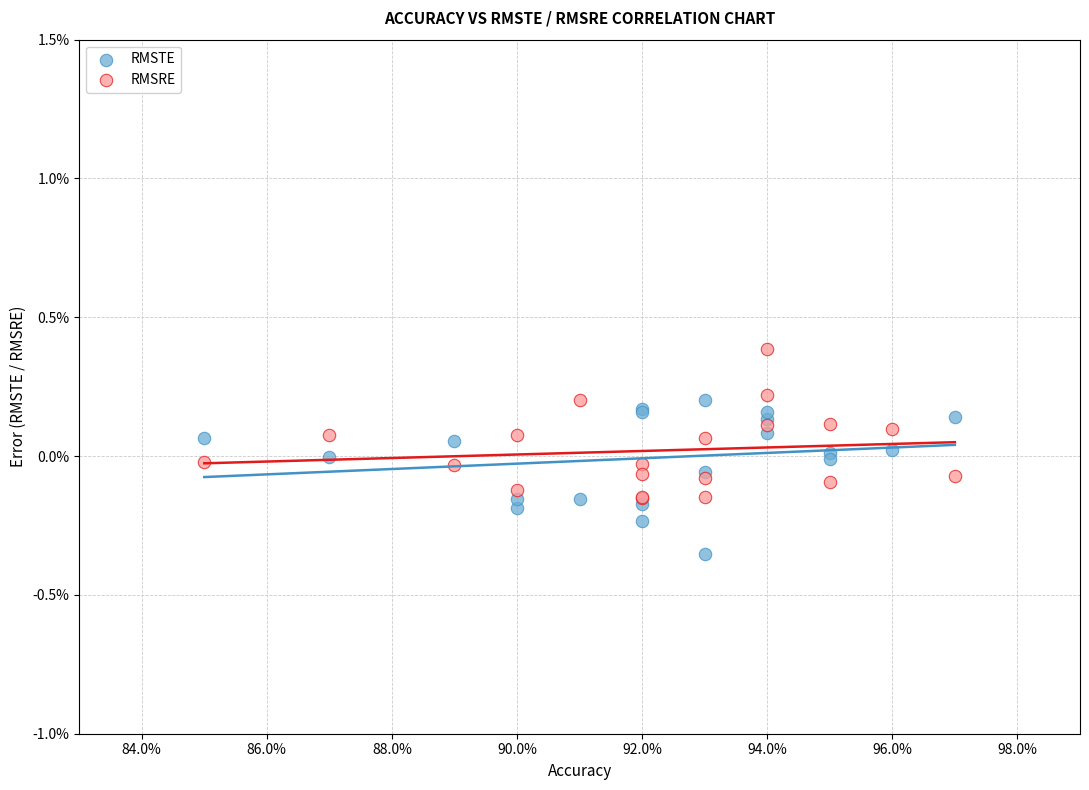

Which series contains the lowest Y value?

RMSTE